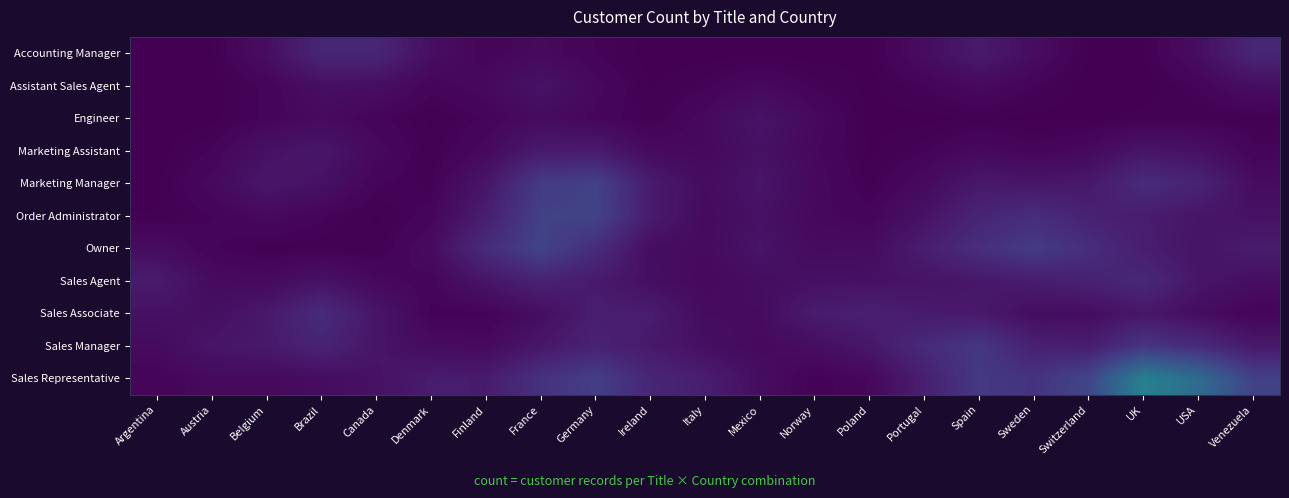

Reading right to left, list all the values displayed in this chart.

Accounting Manager: Venezuela=0.5	USA=0.2	UK=0.0	Switzerland=0.0	Sweden=0.2	Spain=0.4	Portugal=0.2	Poland=0.0	Norway=0.0	Mexico=0.0	Italy=0.0	Ireland=0.0	Germany=0.1	France=0.1	Finland=0.1	Denmark=0.2	Canada=0.5	Brazil=0.5	Belgium=0.2	Austria=0.0	Argentina=0.0
Assistant Sales Agent: Venezuela=0.2	USA=0.1	UK=0.0	Switzerland=0.0	Sweden=0.1	Spain=0.1	Portugal=0.1	Poland=0.0	Norway=0.1	Mexico=0.1	Italy=0.1	Ireland=0.0	Germany=0.1	France=0.2	Finland=0.1	Denmark=0.1	Canada=0.2	Brazil=0.2	Belgium=0.1	Austria=0.0	Argentina=0.0
Engineer: Venezuela=0.0	USA=0.0	UK=0.0	Switzerland=0.0	Sweden=0.0	Spain=0.0	Portugal=0.0	Poland=0.0	Norway=0.1	Mexico=0.3	Italy=0.1	Ireland=0.0	Germany=0.1	France=0.1	Finland=0.1	Denmark=0.0	Canada=0.1	Brazil=0.1	Belgium=0.1	Austria=0.0	Argentina=0.0
Marketing Assistant: Venezuela=0.1	USA=0.2	UK=0.3	Switzerland=0.1	Sweden=0.1	Spain=0.1	Portugal=0.1	Poland=0.0	Norway=0.1	Mexico=0.2	Italy=0.1	Ireland=0.1	Germany=0.4	France=0.4	Finland=0.1	Denmark=0.0	Canada=0.1	Brazil=0.3	Belgium=0.2	Austria=0.1	Argentina=0.0
Marketing Manager: Venezuela=0.2	USA=0.5	UK=0.6	Switzerland=0.3	Sweden=0.3	Spain=0.3	Portugal=0.1	Poland=0.0	Norway=0.1	Mexico=0.3	Italy=0.2	Ireland=0.4	Germany=1.0	France=0.9	Finland=0.3	Denmark=0.0	Canada=0.1	Brazil=0.2	Belgium=0.3	Austria=0.1	Argentina=0.0
Order Administrator: Venezuela=0.2	USA=0.3	UK=0.4	Switzerland=0.5	Sweden=0.6	Spain=0.5	Portugal=0.2	Poland=0.1	Norway=0.1	Mexico=0.2	Italy=0.1	Ireland=0.4	Germany=1.0	France=1.0	Finland=0.4	Denmark=0.1	Canada=0.0	Brazil=0.1	Belgium=0.1	Austria=0.1	Argentina=0.0
Owner: Venezuela=0.4	USA=0.3	UK=0.4	Switzerland=0.7	Sweden=0.9	Spain=0.7	Portugal=0.4	Poland=0.2	Norway=0.1	Mexico=0.3	Italy=0.1	Ireland=0.2	Germany=0.6	France=1.0	Finland=0.6	Denmark=0.1	Canada=0.0	Brazil=0.0	Belgium=0.0	Austria=0.1	Argentina=0.2
Sales Agent: Venezuela=0.2	USA=0.3	UK=0.6	Switzerland=0.5	Sweden=0.4	Spain=0.3	Portugal=0.3	Poland=0.2	Norway=0.2	Mexico=0.2	Italy=0.1	Ireland=0.2	Germany=0.4	France=0.5	Finland=0.3	Denmark=0.1	Canada=0.1	Brazil=0.2	Belgium=0.1	Austria=0.1	Argentina=0.4
Sales Associate: Venezuela=0.1	USA=0.2	UK=0.3	Switzerland=0.2	Sweden=0.2	Spain=0.3	Portugal=0.4	Poland=0.4	Norway=0.4	Mexico=0.2	Italy=0.2	Ireland=0.4	Germany=0.4	France=0.2	Finland=0.0	Denmark=0.0	Canada=0.3	Brazil=0.6	Belgium=0.3	Austria=0.2	Argentina=0.2
Sales Manager: Venezuela=0.3	USA=0.6	UK=0.8	Switzerland=0.4	Sweden=0.5	Spain=0.8	Portugal=0.6	Poland=0.3	Norway=0.2	Mexico=0.1	Italy=0.2	Ireland=0.3	Germany=0.5	France=0.3	Finland=0.1	Denmark=0.2	Canada=0.3	Brazil=0.5	Belgium=0.3	Austria=0.3	Argentina=0.1
Sales Representative: Venezuela=1.0	USA=1.7	UK=2.2	Switzerland=1.1	Sweden=0.7	Spain=0.8	Portugal=0.4	Poland=0.1	Norway=0.0	Mexico=0.2	Italy=0.4	Ireland=0.5	Germany=0.9	France=0.7	Finland=0.4	Denmark=0.4	Canada=0.2	Brazil=0.2	Belgium=0.1	Austria=0.1	Argentina=0.1